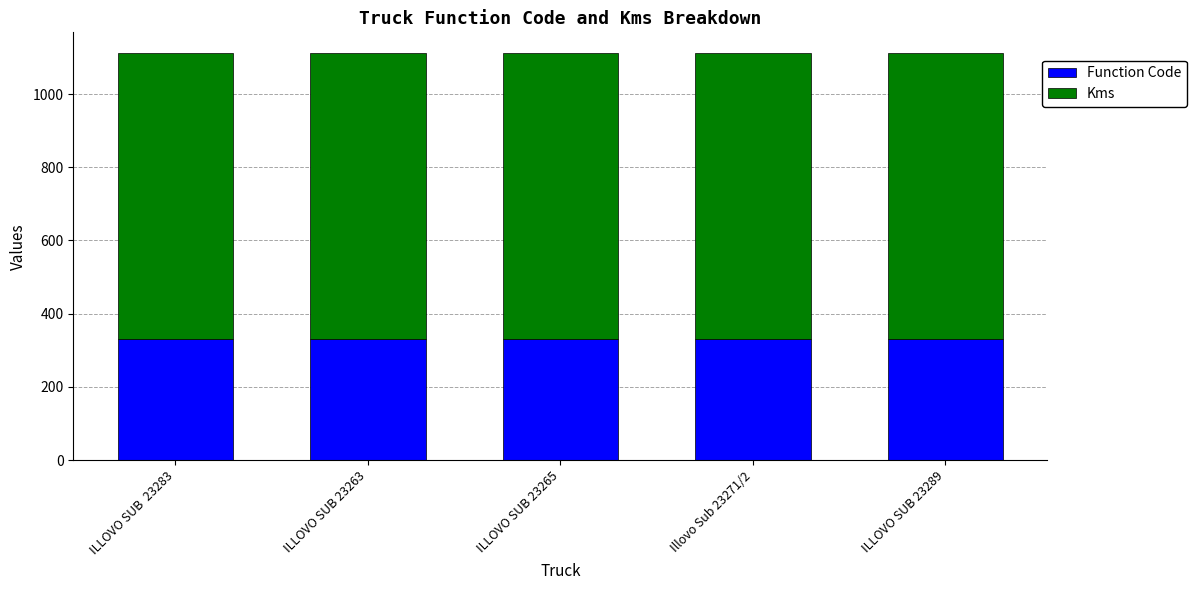

True or false: Function Code has a value of 187 at ILLOVO SUB 23265.

False